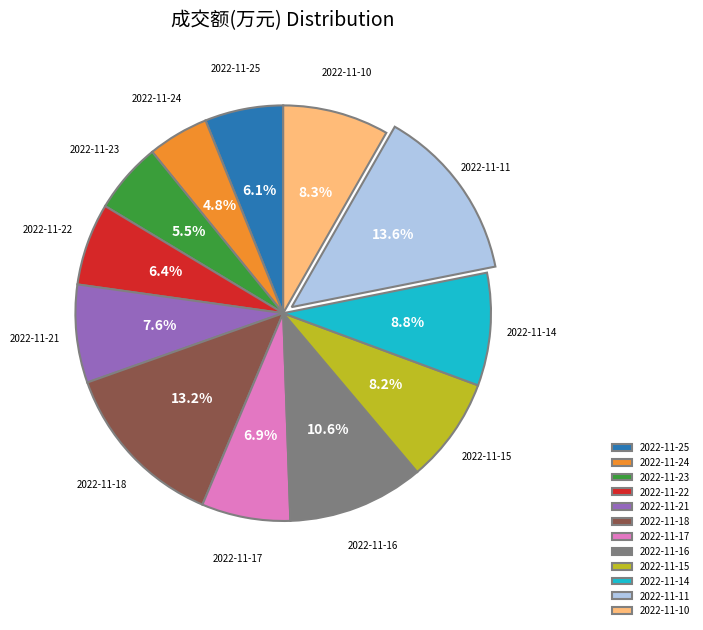

To the nearest percent, what percentage of the pie is 2022-11-25?

6%